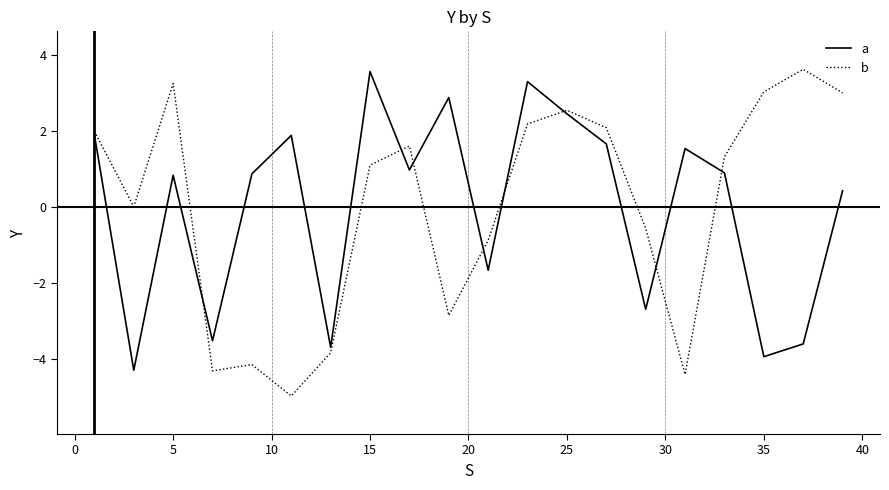

What are all the series names shown in the legend?

a, b